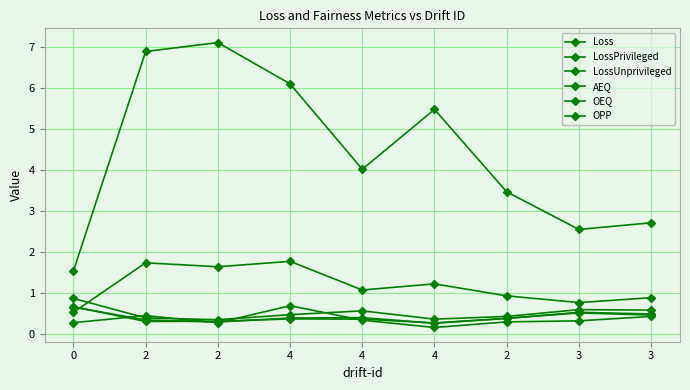

Count the number of categories in the chart.

9